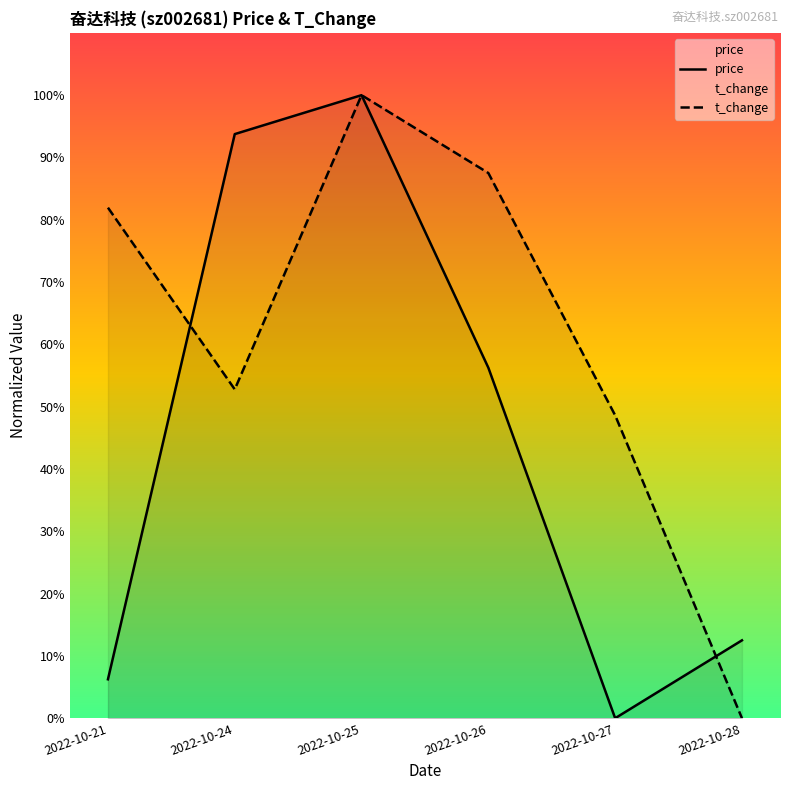

Reading left to right, transcribe all the data shown in this chart.

price: 2022-10-21=6.3	2022-10-24=93.7	2022-10-25=100.0	2022-10-26=56.3	2022-10-27=0.0	2022-10-28=12.5
t_change: 2022-10-21=81.9	2022-10-24=52.8	2022-10-25=100.0	2022-10-26=87.5	2022-10-27=48.6	2022-10-28=0.0